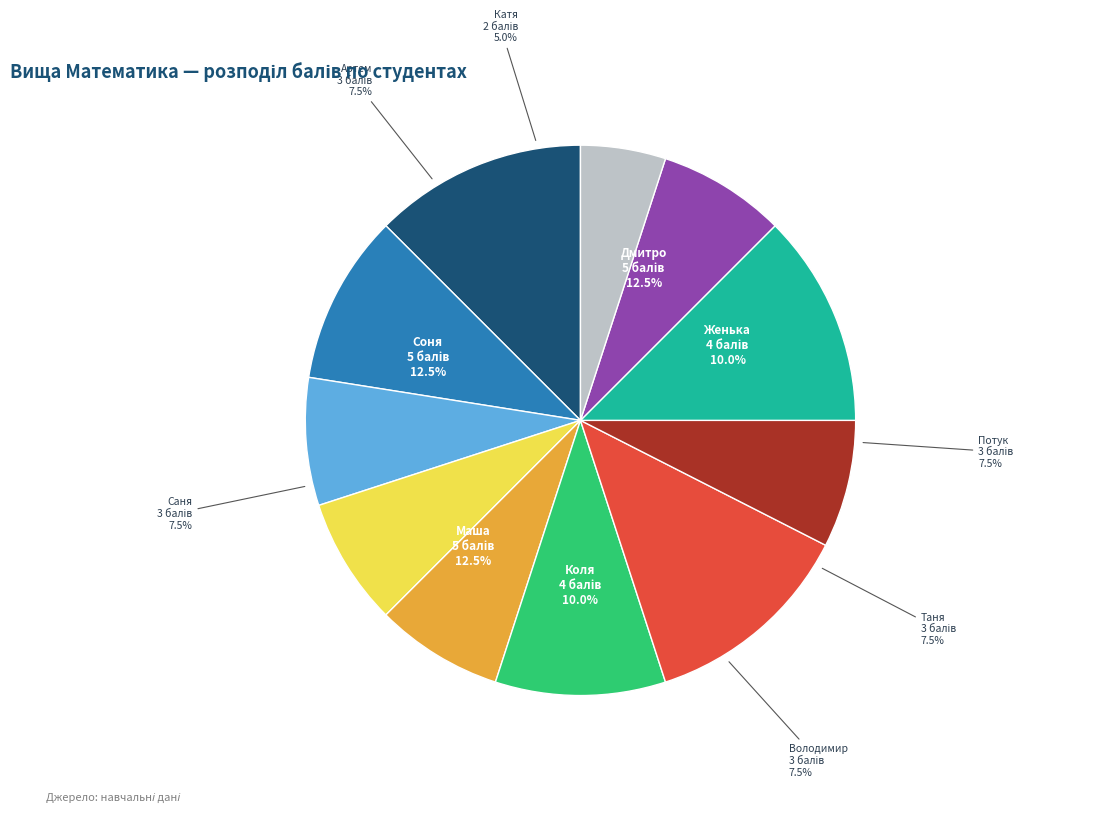

What is the largest slice in the pie chart?

Дмитро